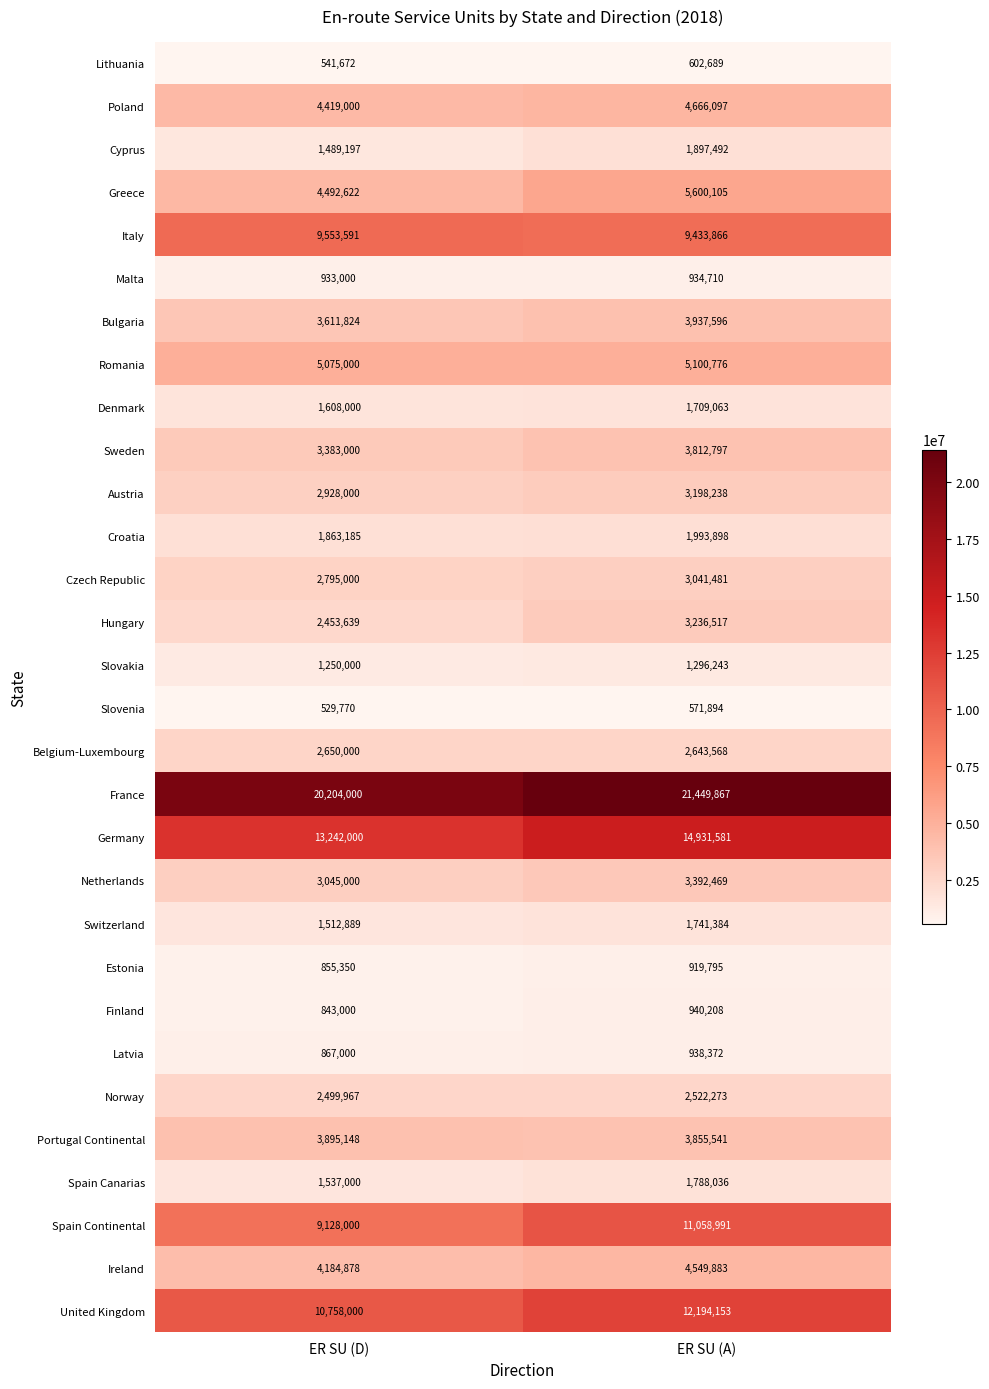

Is it true that Bulgaria equals 3611824 at ER SU (D)?

True